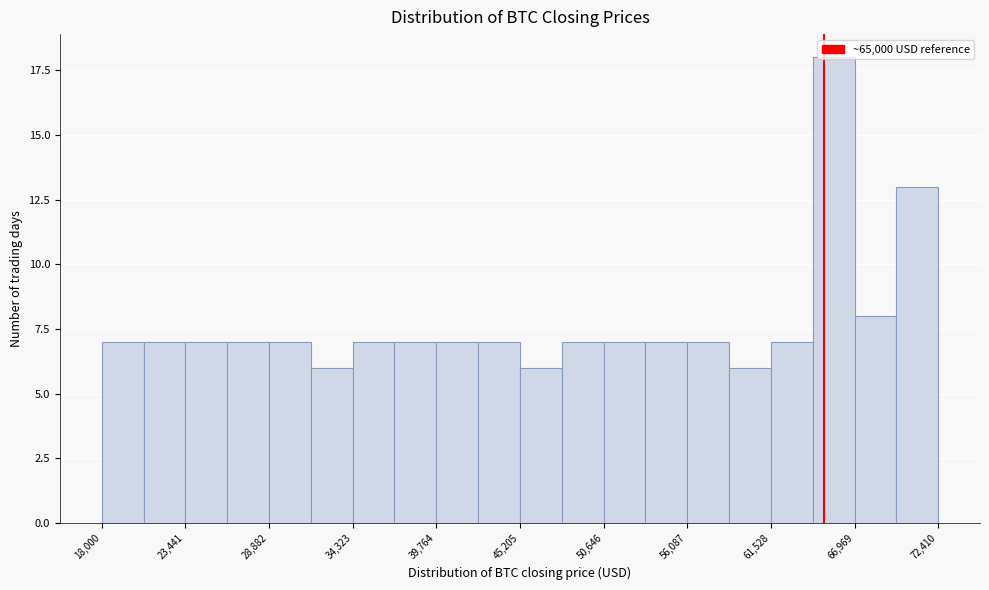

Around what value on the x-axis is the tallest bar? Give the approximate position of its centre, as read against the axis.

66000